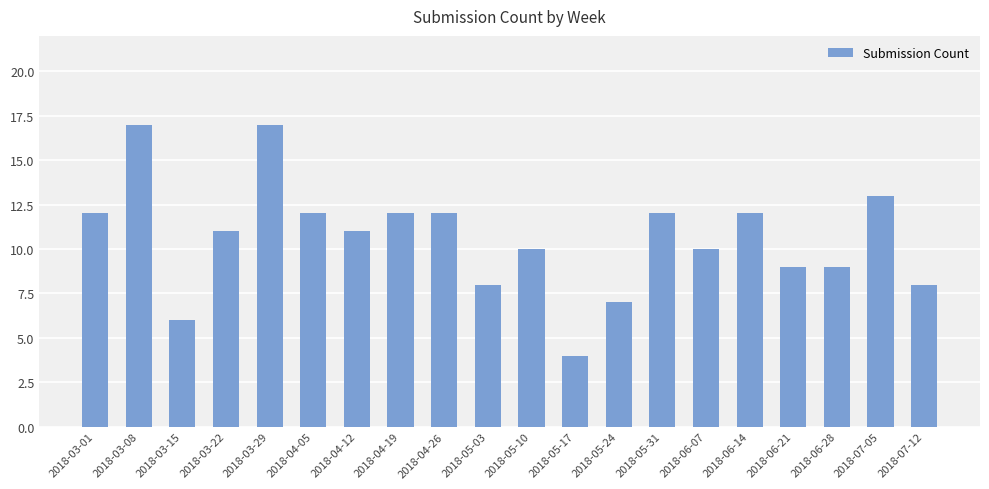

How many series are shown in this chart?

1